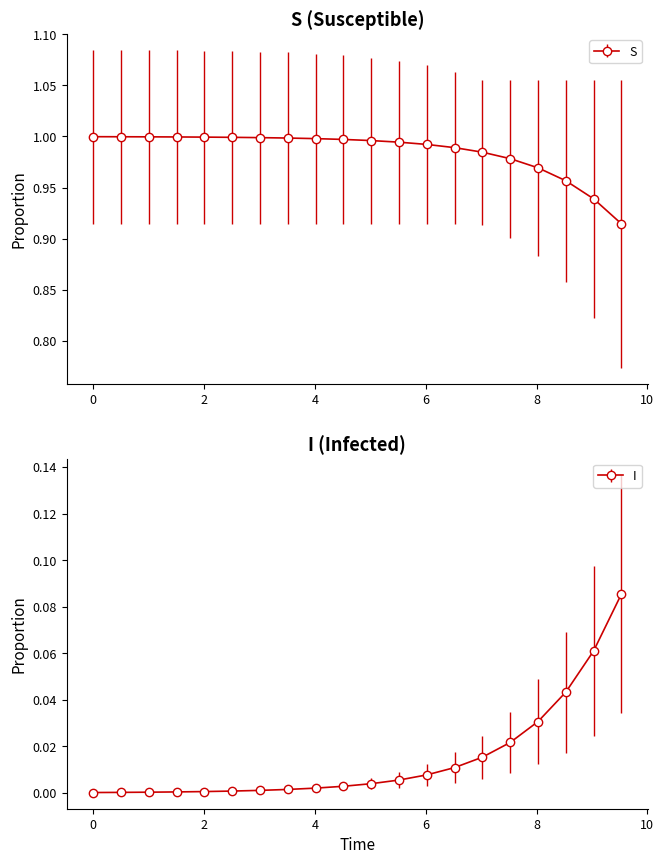

The I series shows 0.0 at 0. True or false?

False